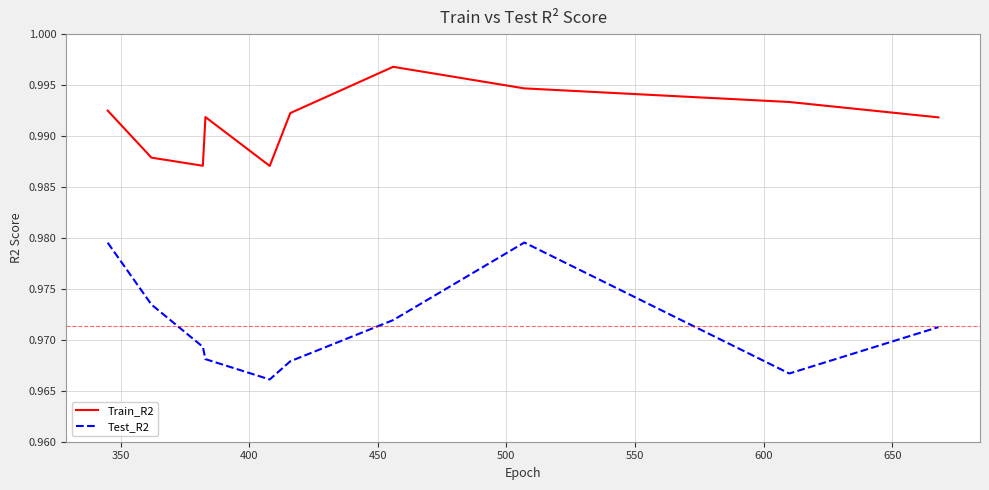

Which series has the widest spread of values?

Test_R2